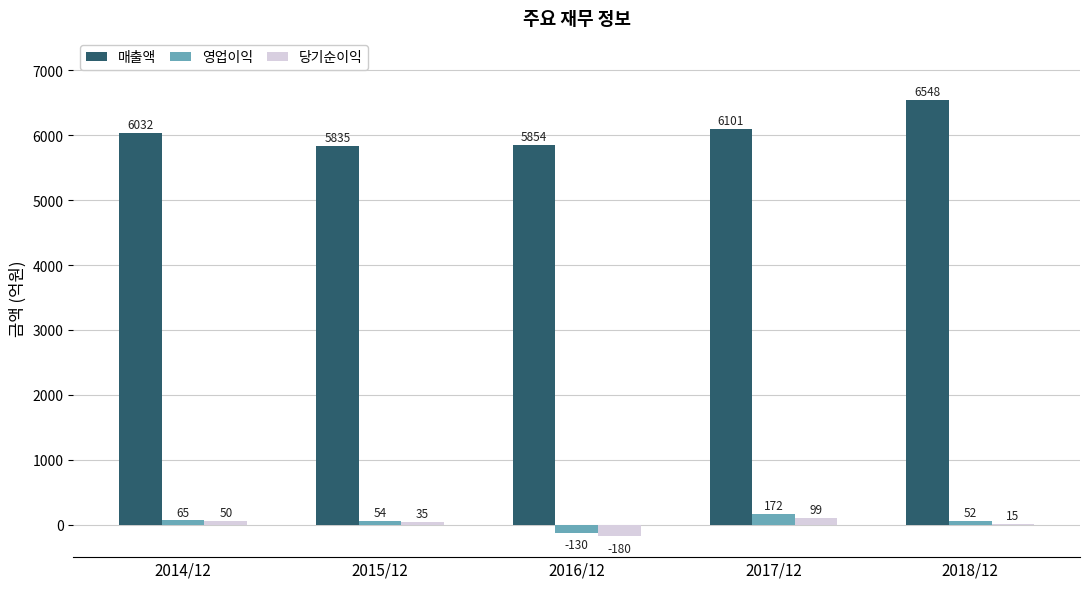

How many values in 영업이익 are above zero?

4